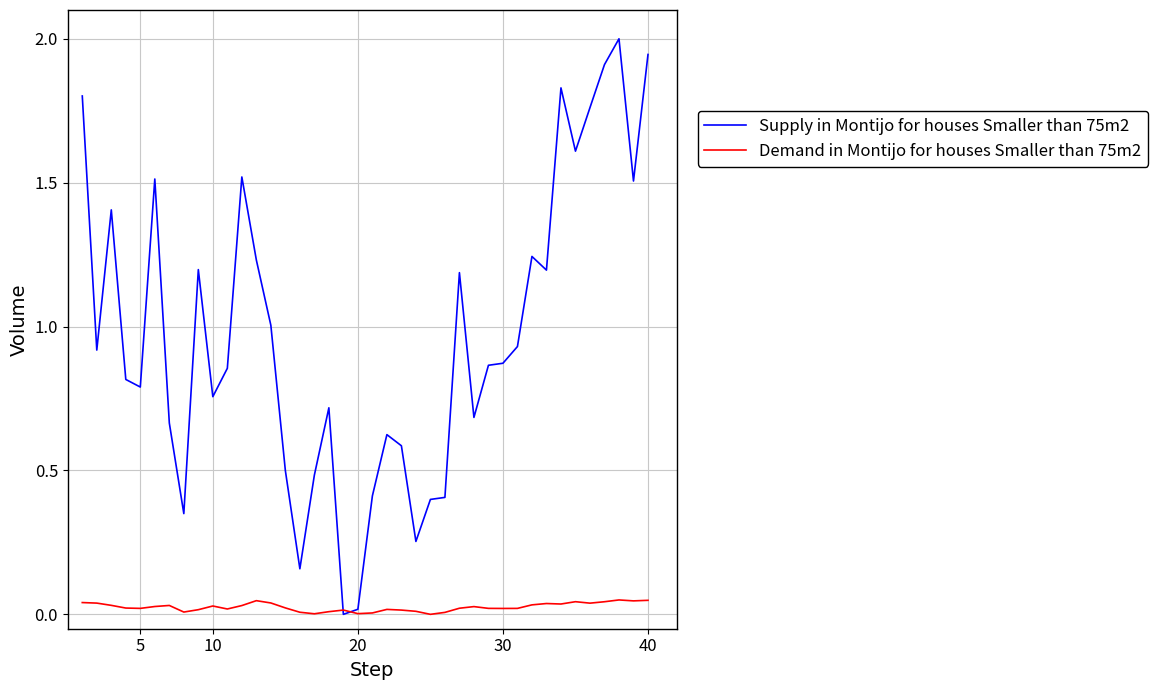

What is the greatest value displayed?

2.0